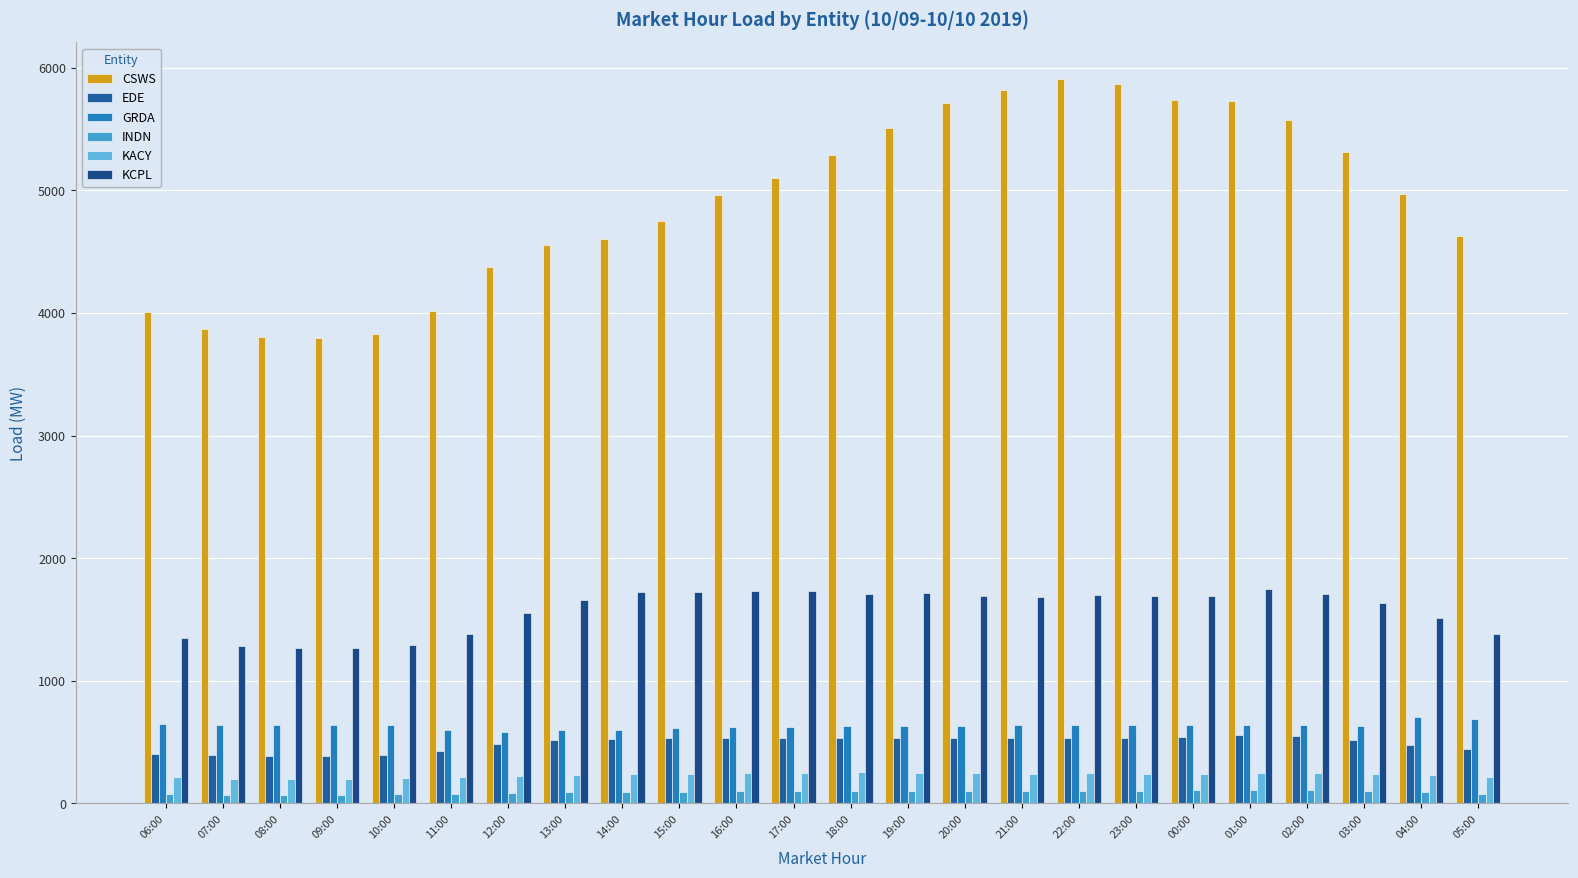

At how many categories does at least one series exceed 710?

24